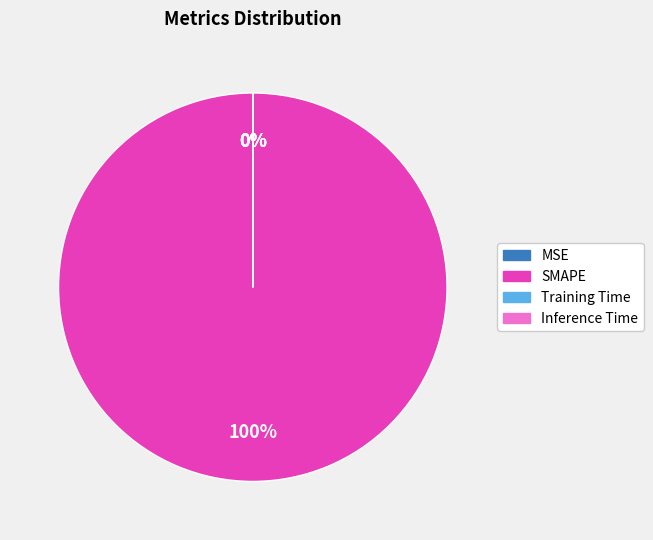

What percentage is the SMAPE slice, to the nearest percent?

100%